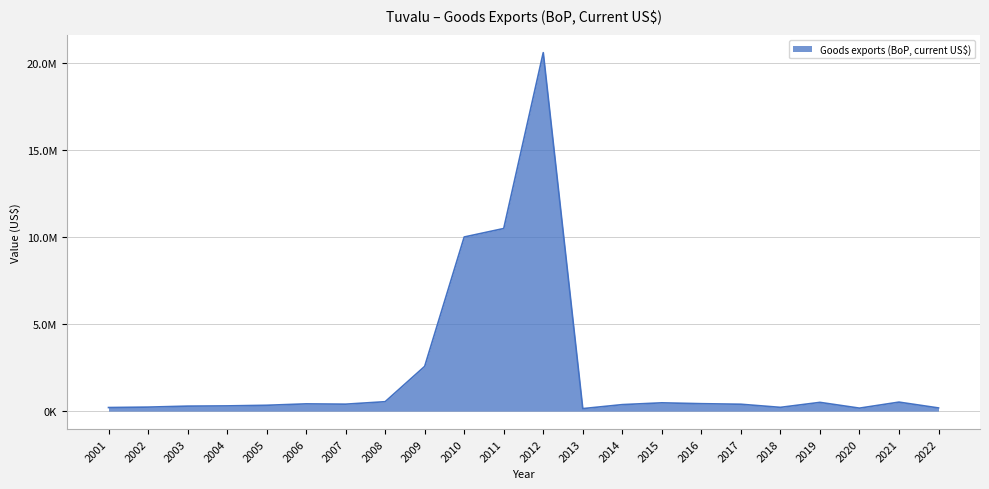

What is the average value?

2266039.3